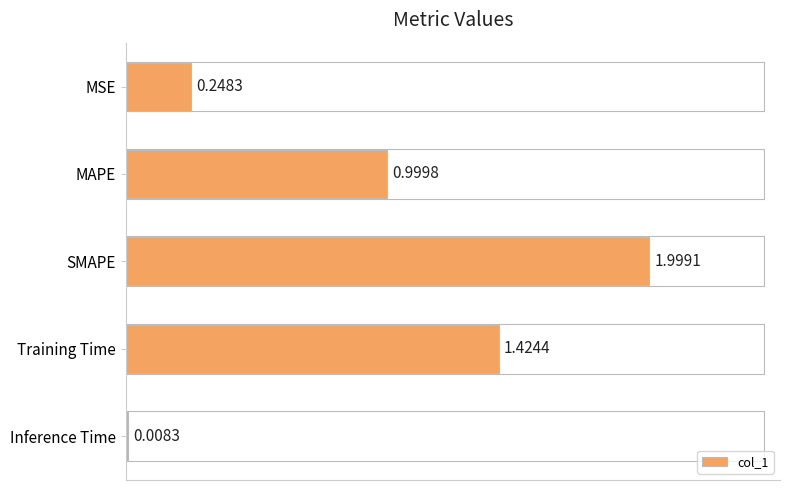

Which label corresponds to the smallest value in the chart?

Inference Time